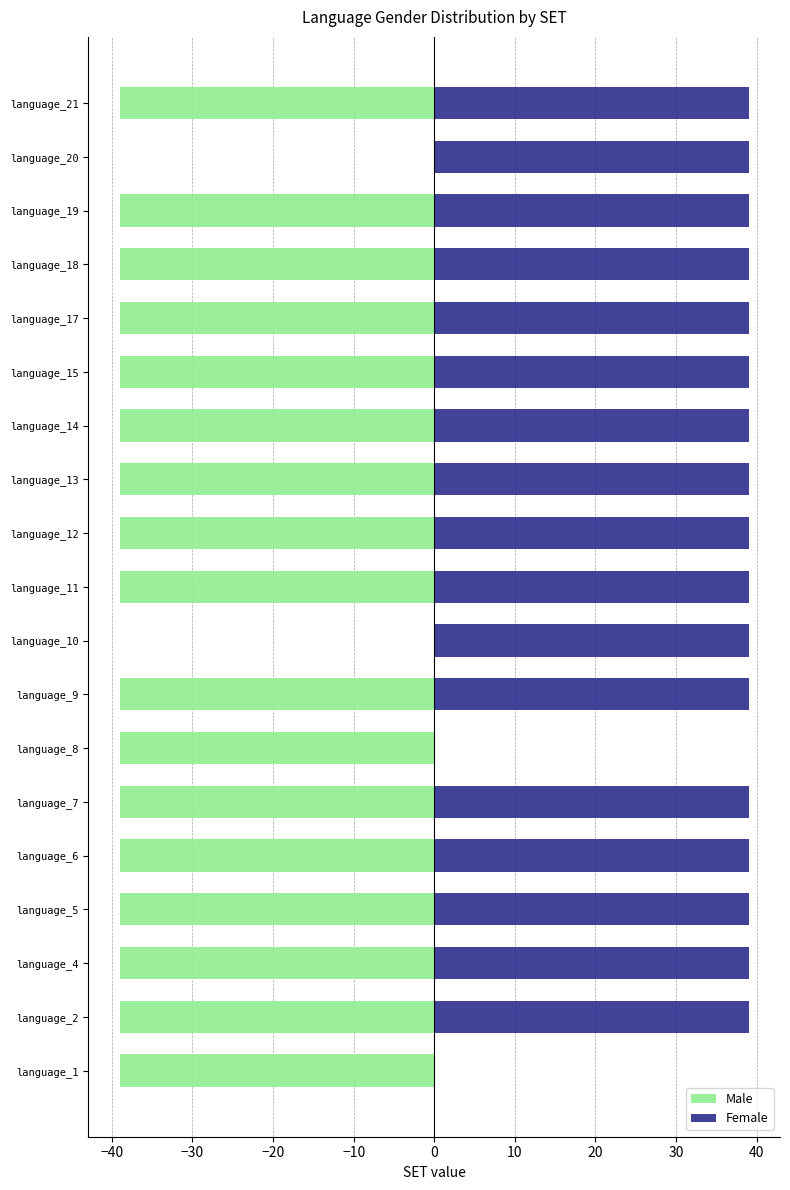

How many distinct data groups are displayed?

2